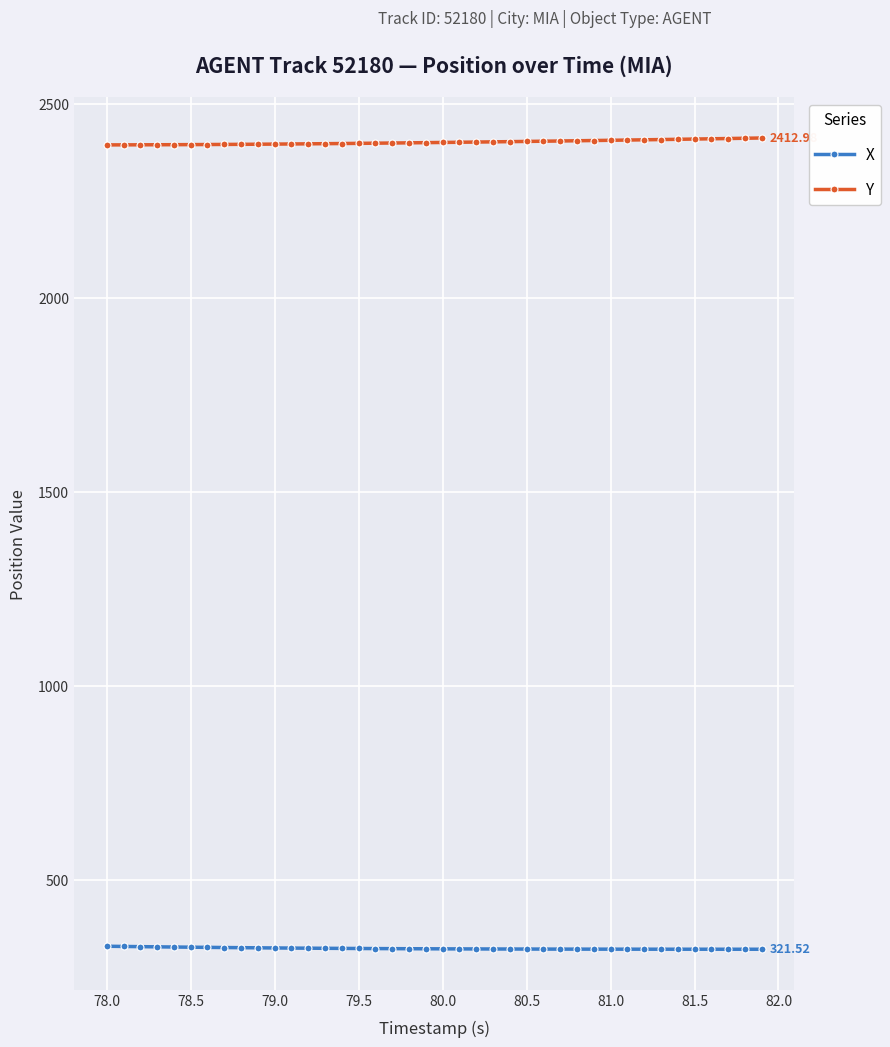

How many lines are shown in the chart?

2